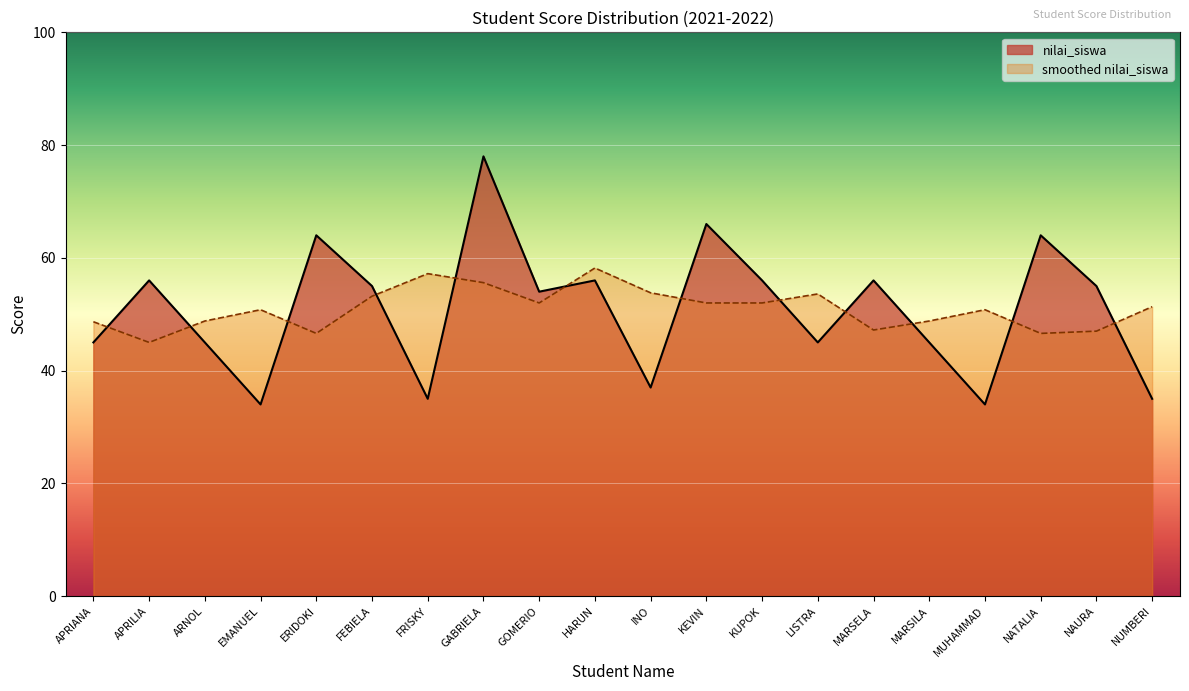

Read the smoothed nilai_siswa value at FRISKY.

57.2